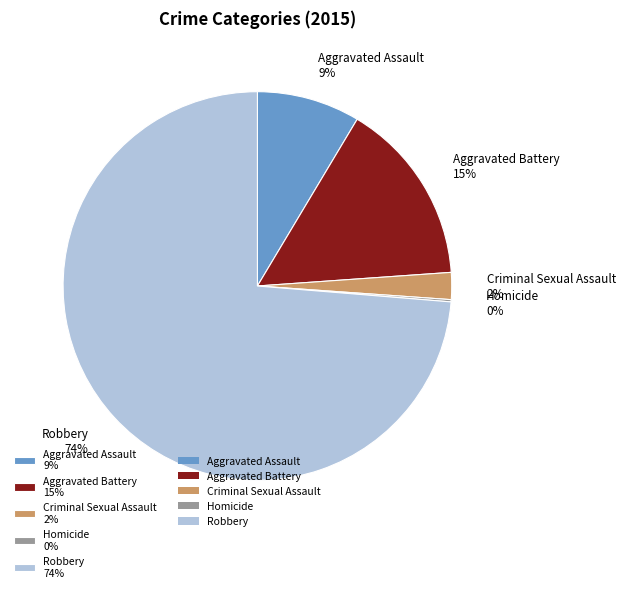

To the nearest percent, what is the combined percentage of Aggravated Assault 9% and Aggravated Battery 15%?

24%